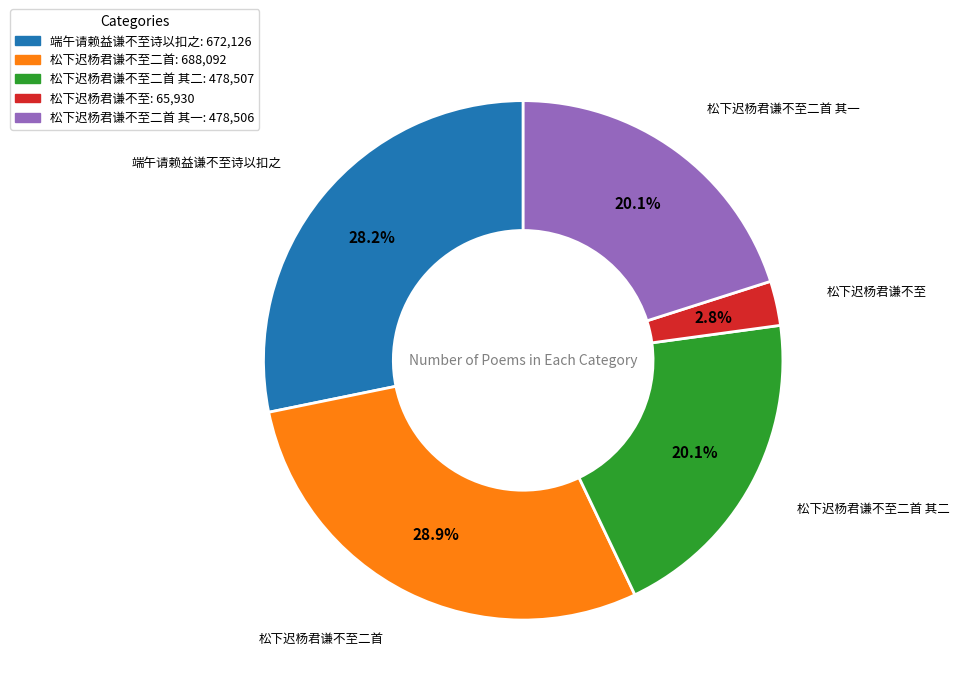

What is the total percentage of 松下迟杨君谦不至二首 其一: 478,506 and 端午请赖益谦不至诗以扣之: 672,126?

48.3%